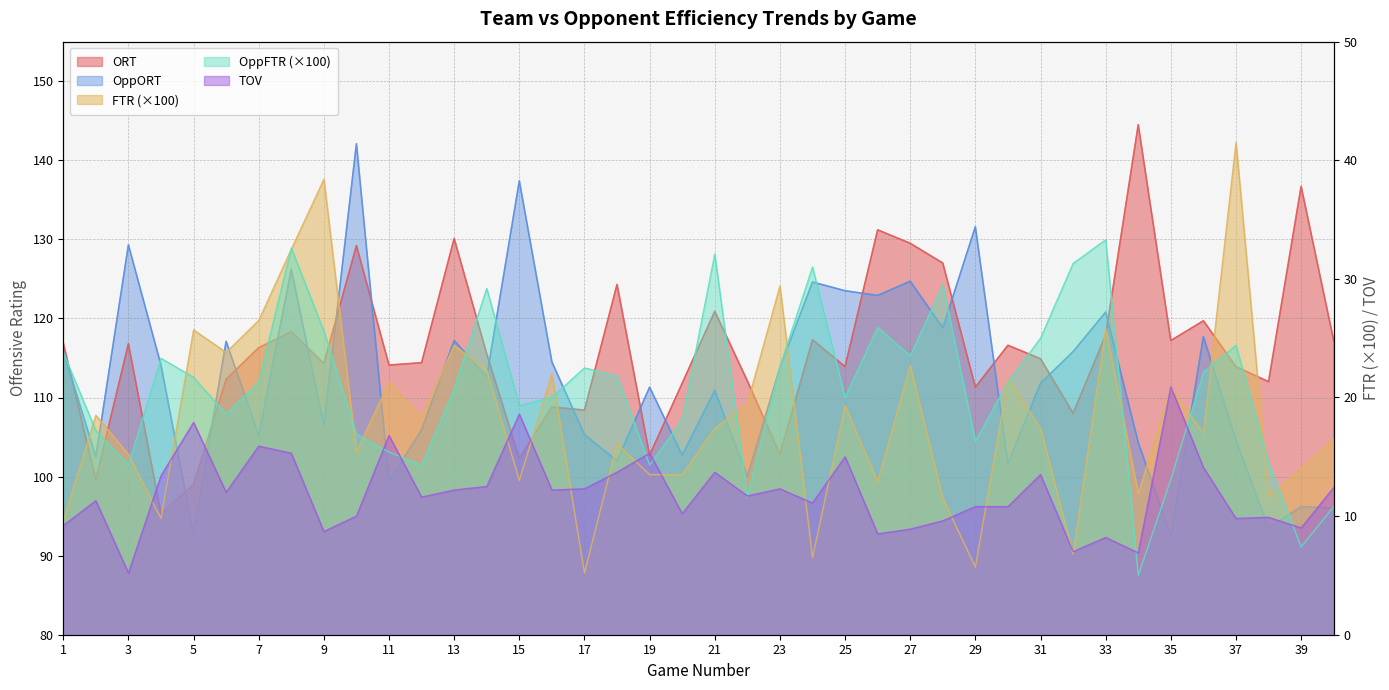

What value does the OppFTR series have at 16?

20.0